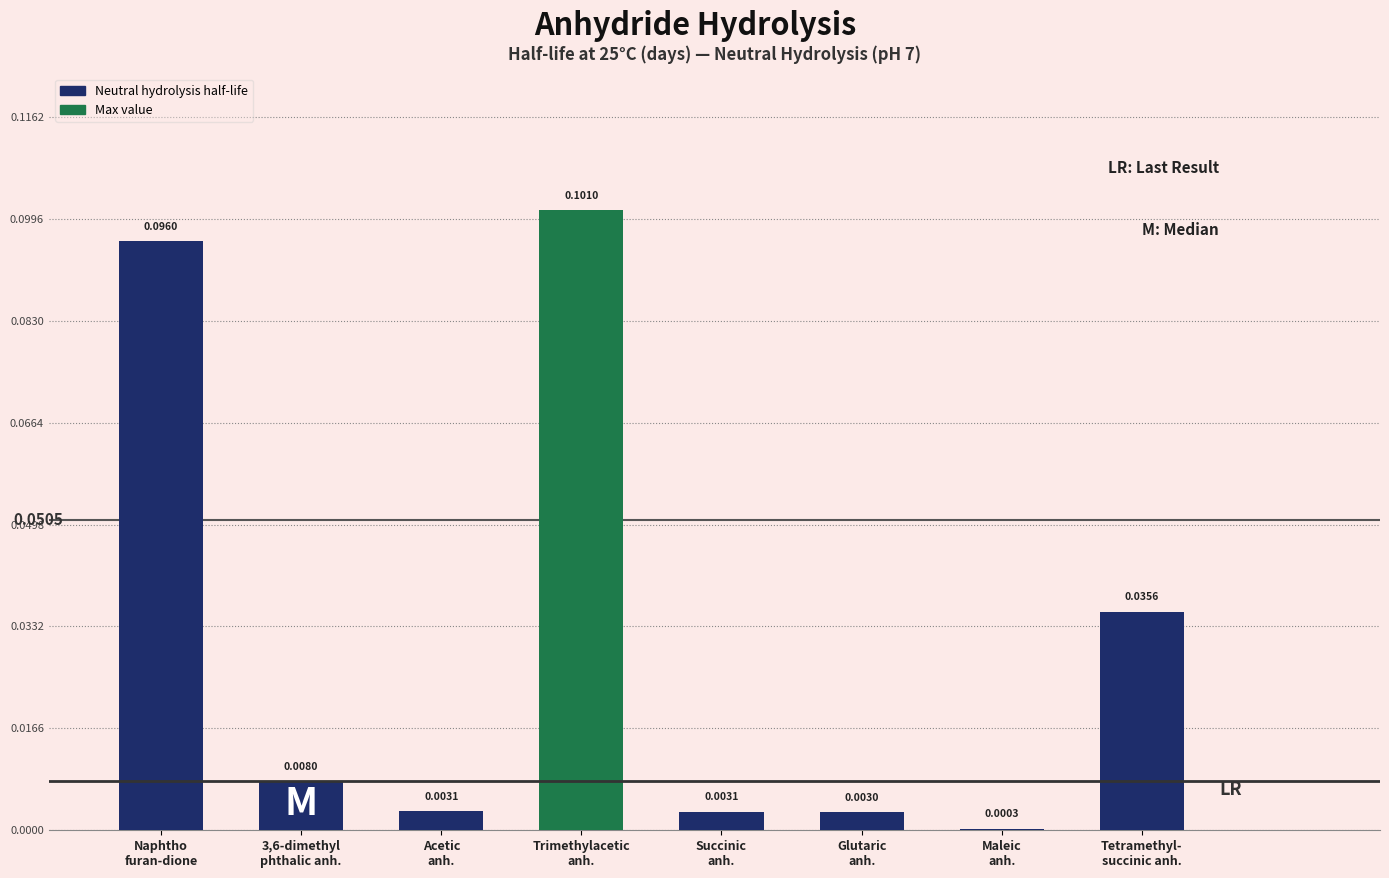

At which category does the chart reach its peak across all series?

Trimethylacetic
anh.